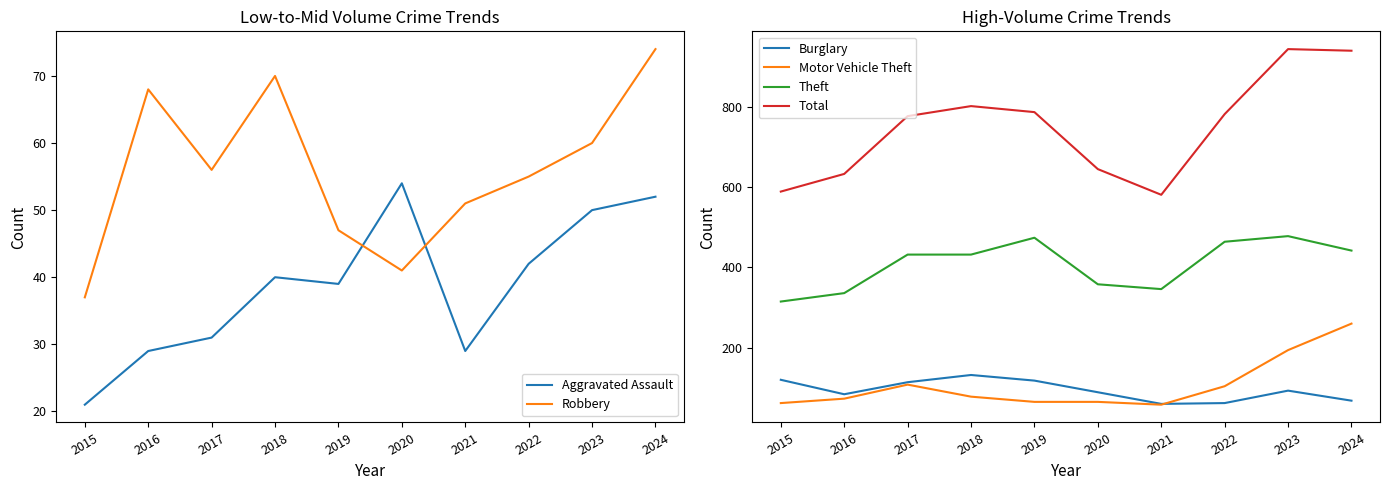

Which series has the widest spread of values?

Total